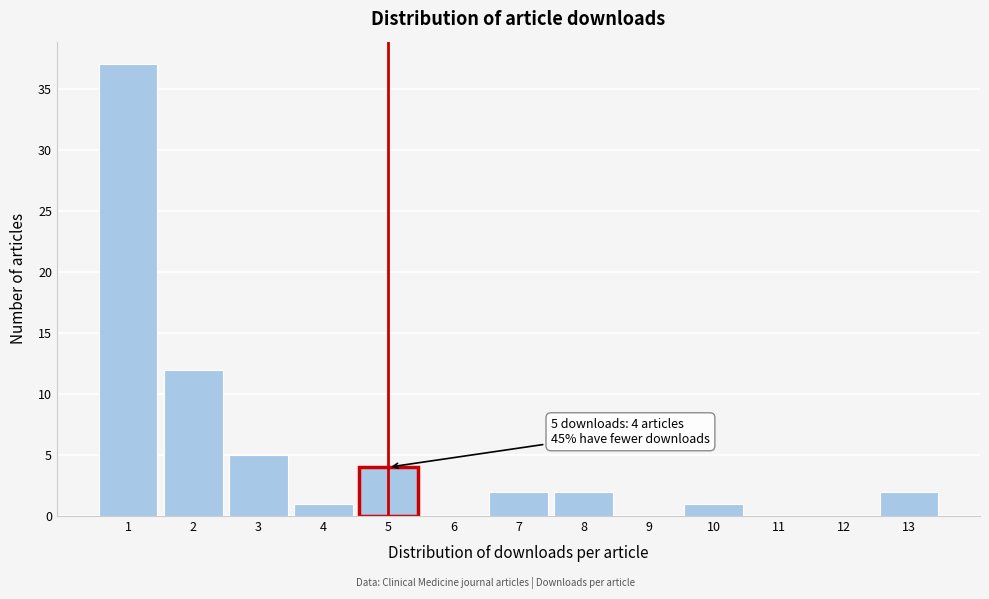

Over which range of the x-axis is the bar tallest?

0.5 to 1.5